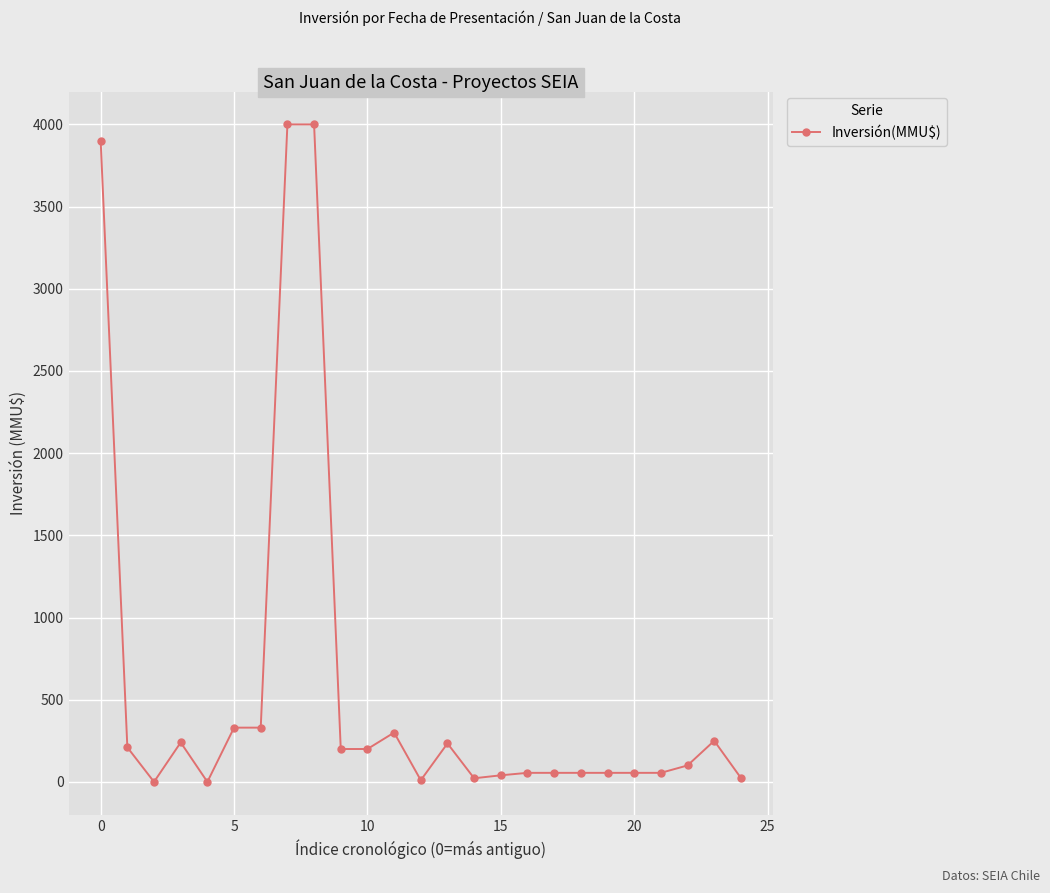

What is the difference between the maximum and second lowest values?

4000